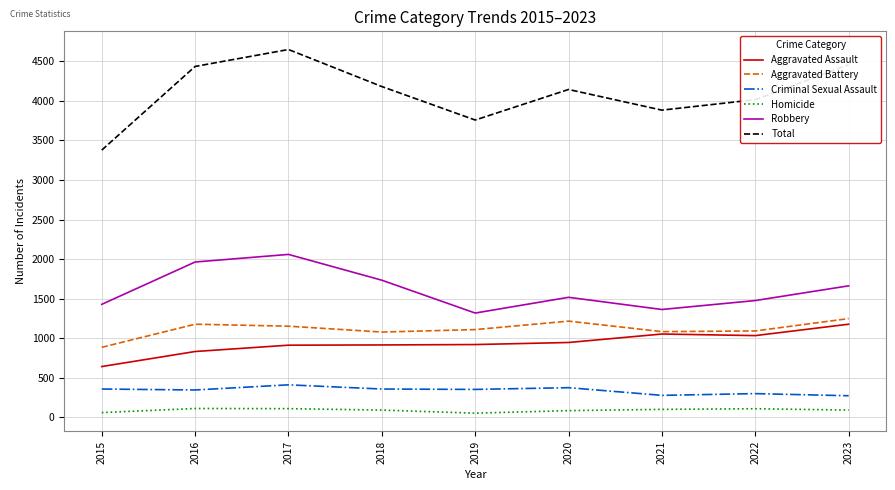

True or false: Total has a value of 2053 at 2023.

False